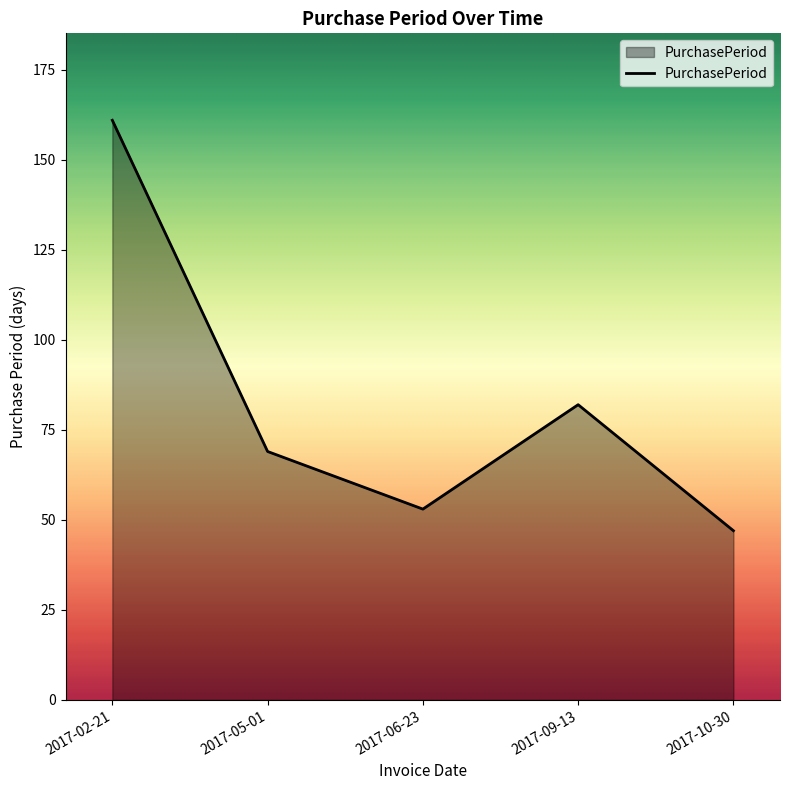

How many values are below 69?

2